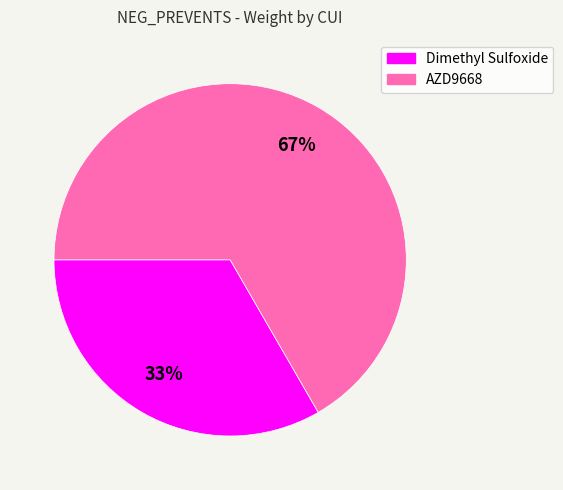

Is there a majority slice in this chart?

Yes